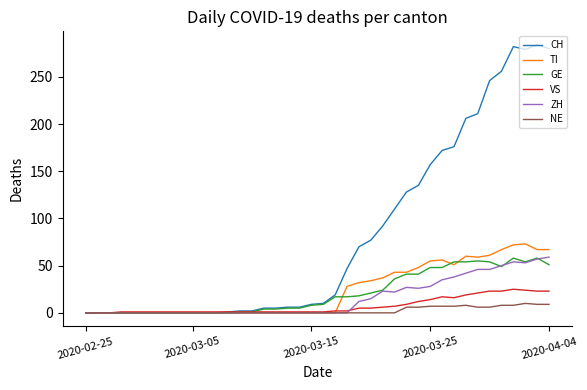

Which series has the largest total across all categories?

CH